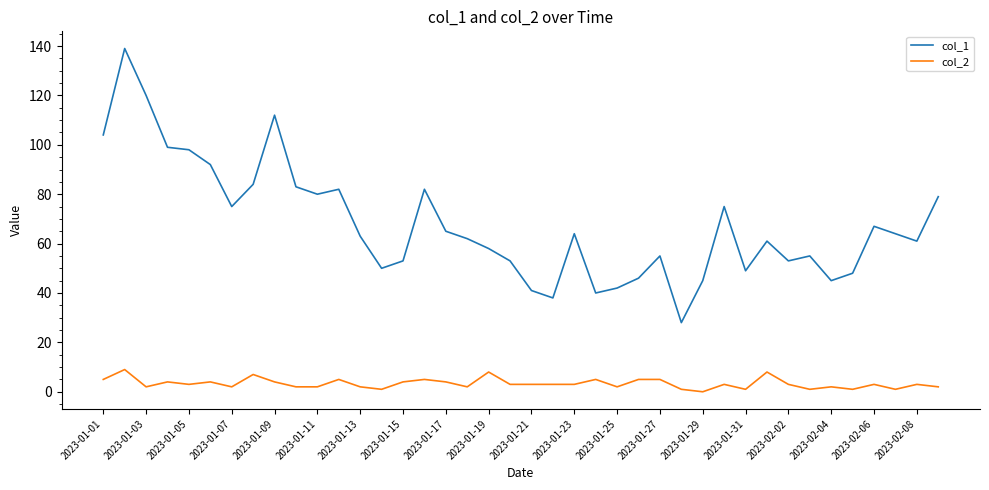

What is the maximum value shown in the chart?

139